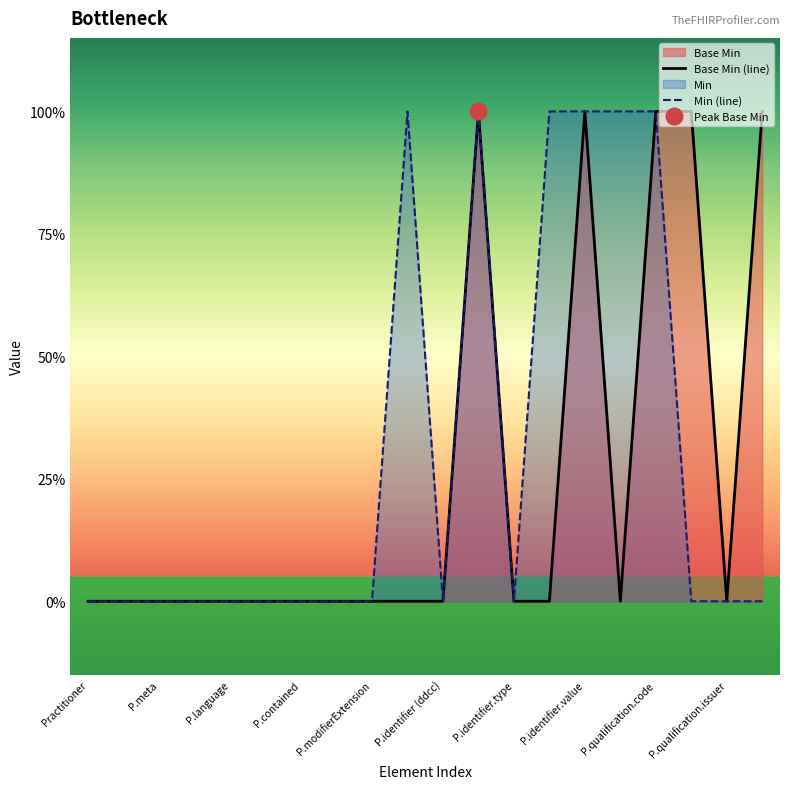

What is the change in value from Practitioner.identifier.assigner to Practitioner.qualification.code?

+1